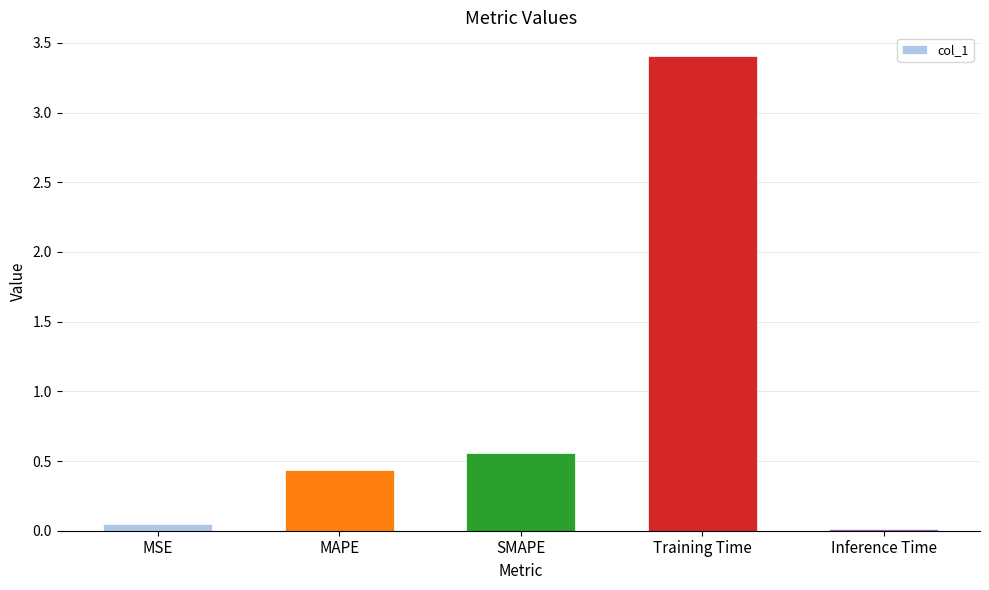

At which label is the value closest to 1?

SMAPE